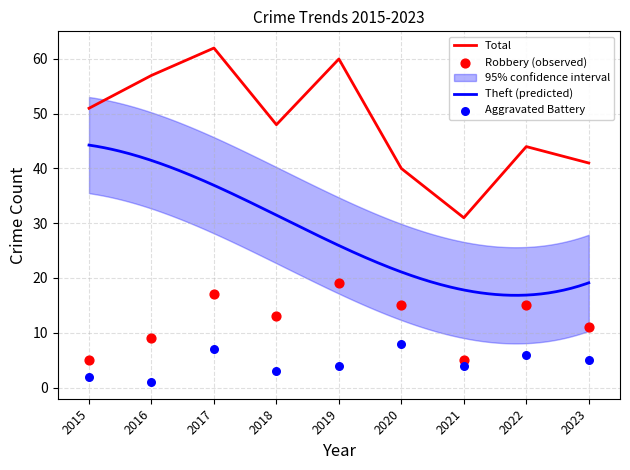

Which series has the widest spread of Y values?

Total